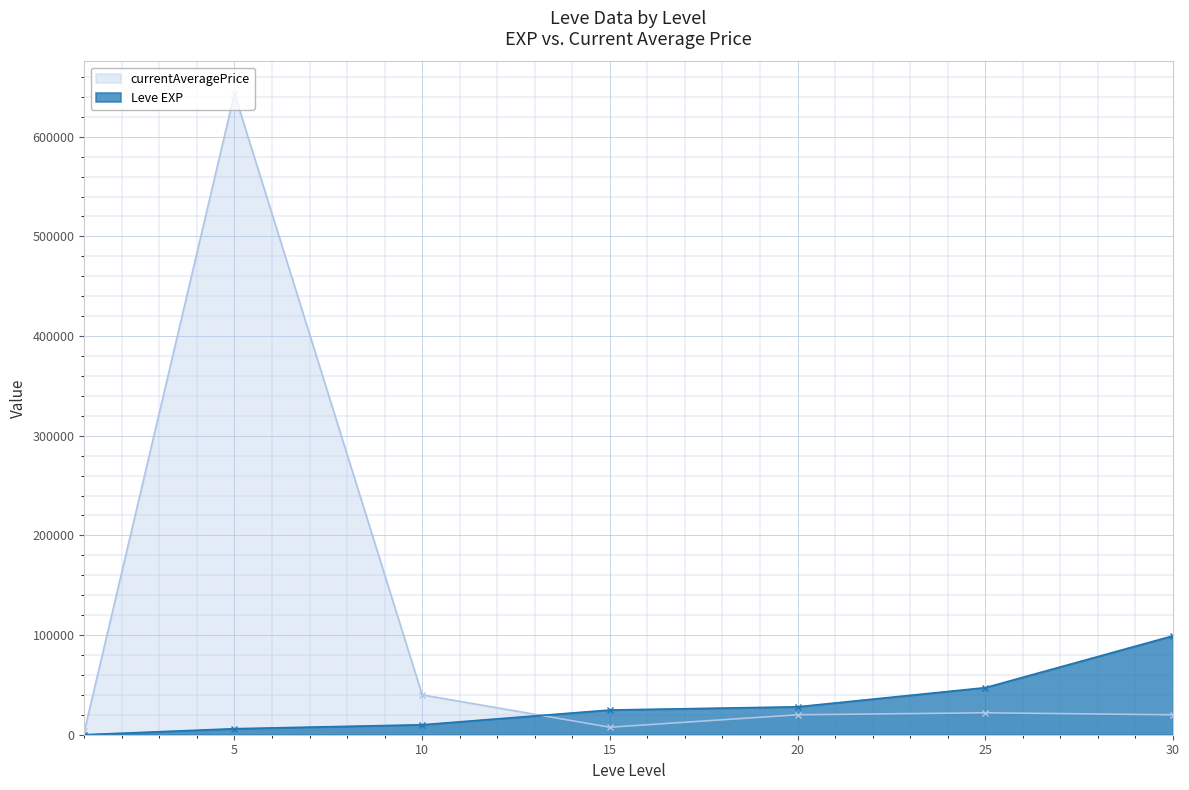

What is the lowest value of the currentAveragePrice series?

3307.0